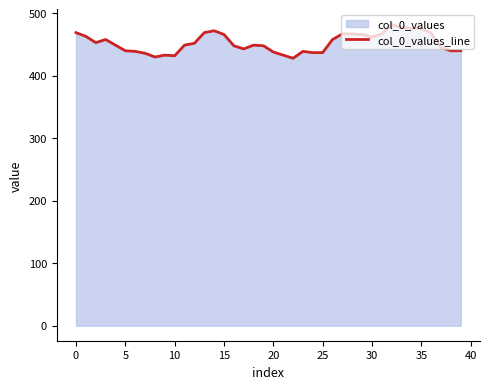

Where does the data first go above 449?

0